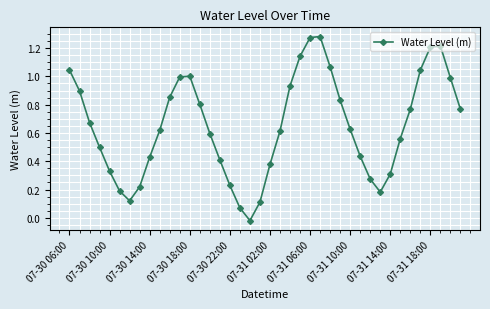

Does the chart have visible grid lines?

Yes